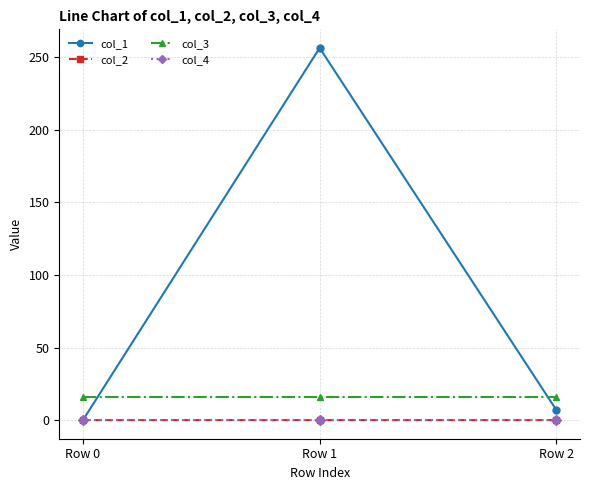

At which category is the sum across all series the highest?

Row 1